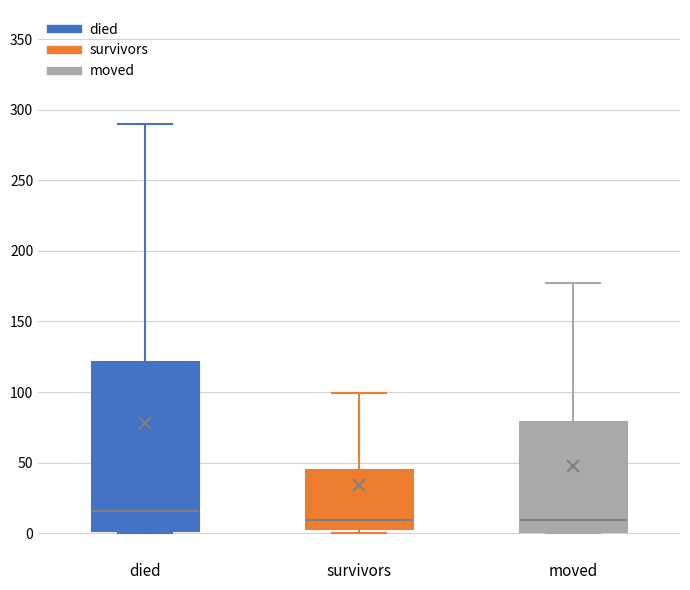

Which box is the tallest, from its lower edge to its upper edge?

died